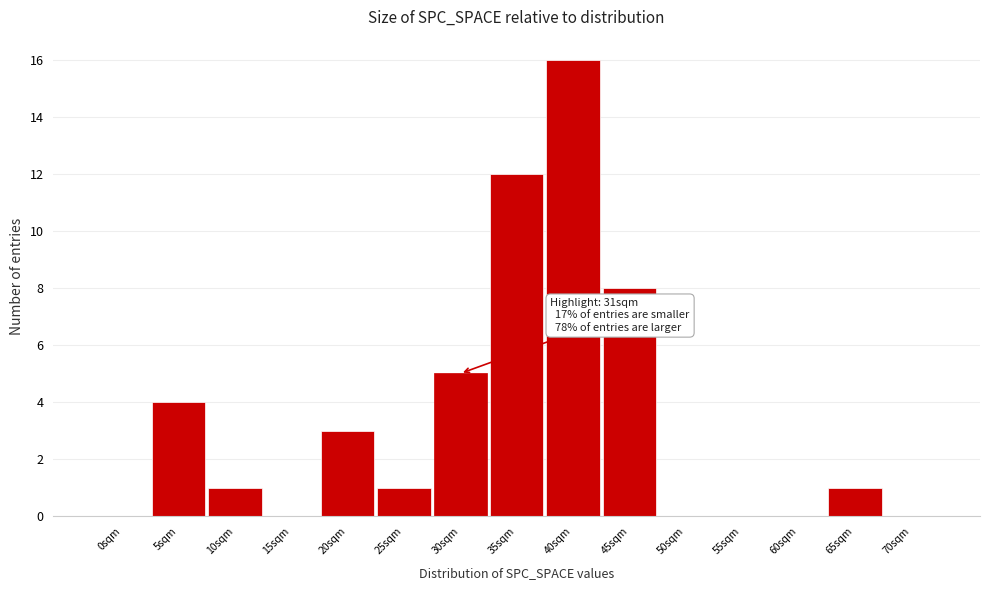

Reading left to right, list all the values displayed in this chart.

0sqm=0	5sqm=4	10sqm=1	15sqm=0	20sqm=3	25sqm=1	30sqm=5	35sqm=12	40sqm=16	45sqm=8	50sqm=0	55sqm=0	60sqm=0	65sqm=1	70sqm=0